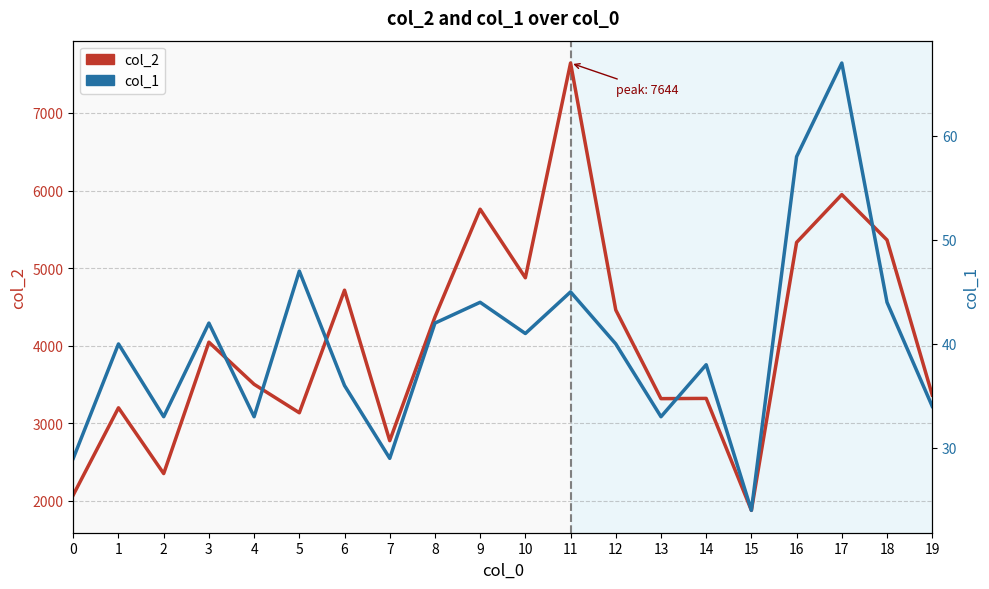

Rank the series at 18 from highest to lowest value.

col_2, col_1